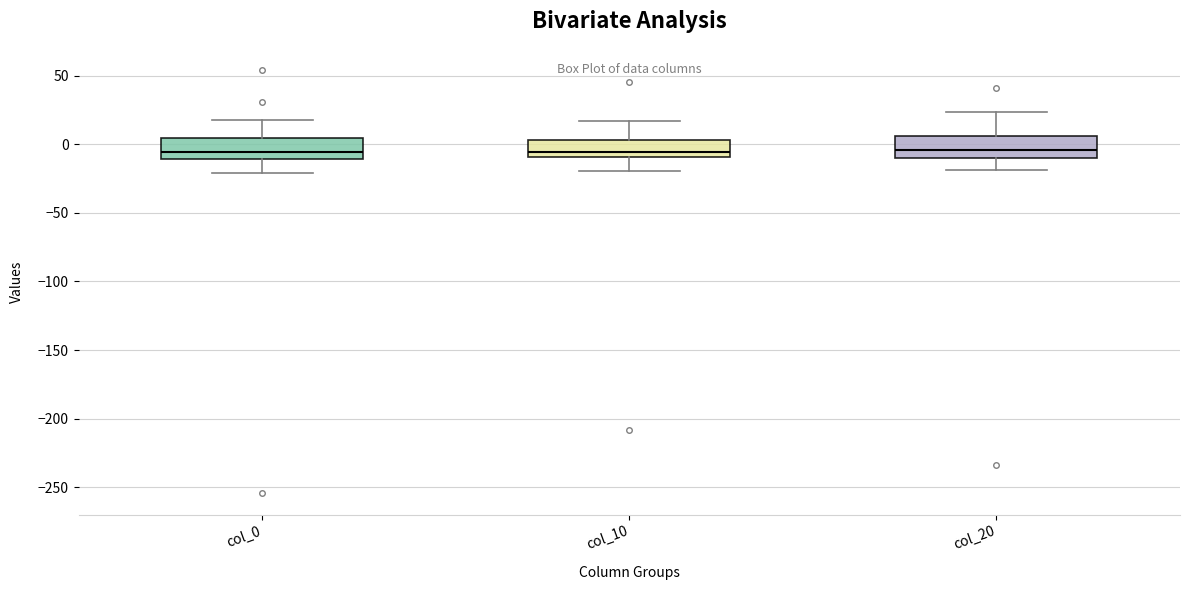

Where does the lower whisker of the box for col_10 end on the y-axis? The values are not printed on the chart, so give them approximately, as read against the axis.

-20